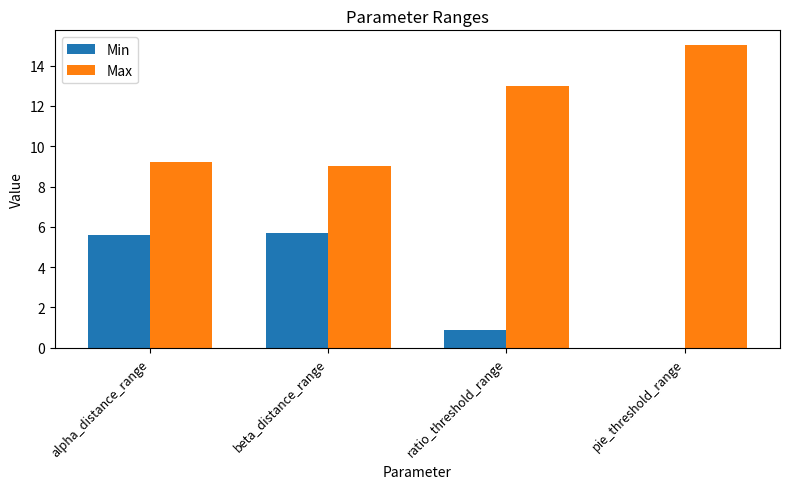

What are all the series names shown in the legend?

Min, Max